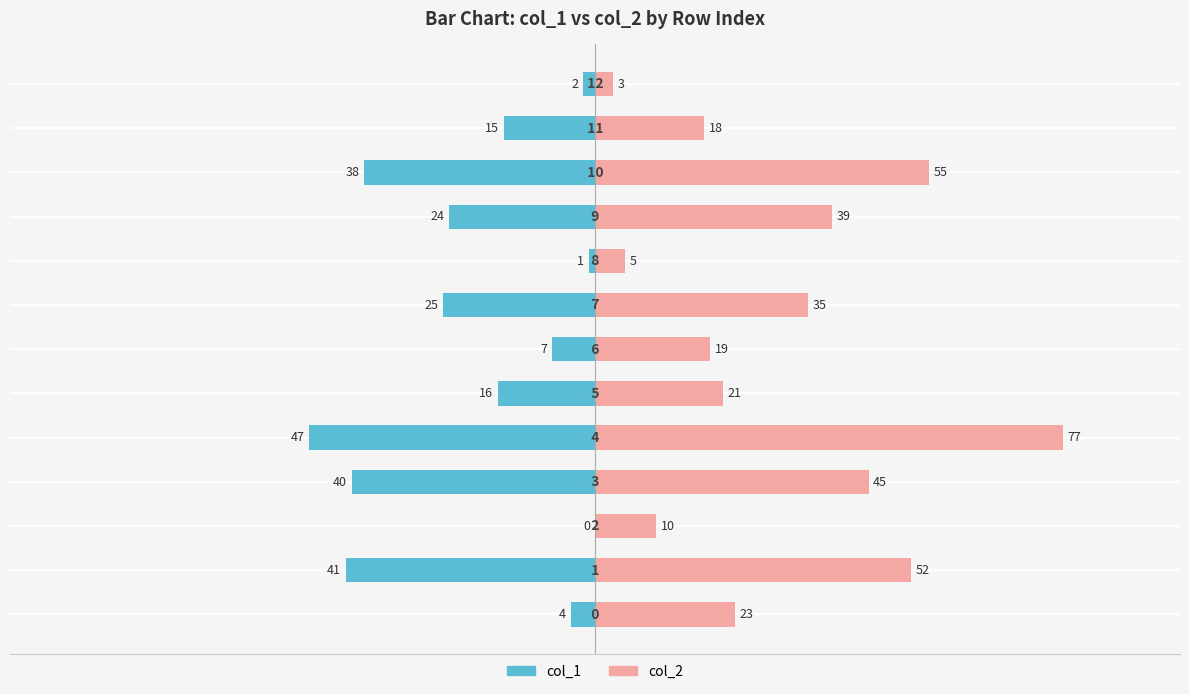

How many data points in col_2 are above 23?

6